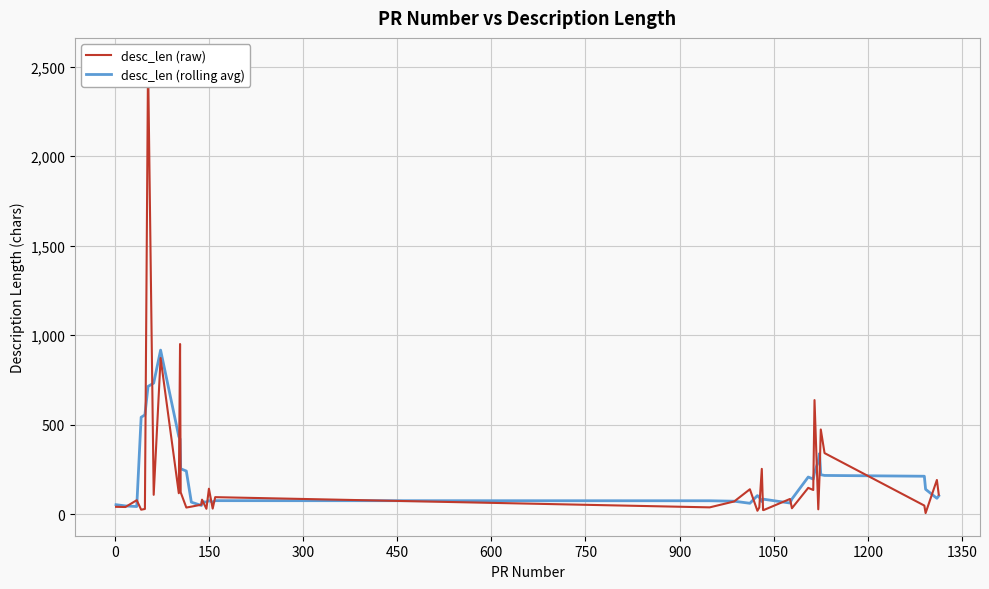

What are all the series names shown in the legend?

desc_len (raw), desc_len (rolling avg)